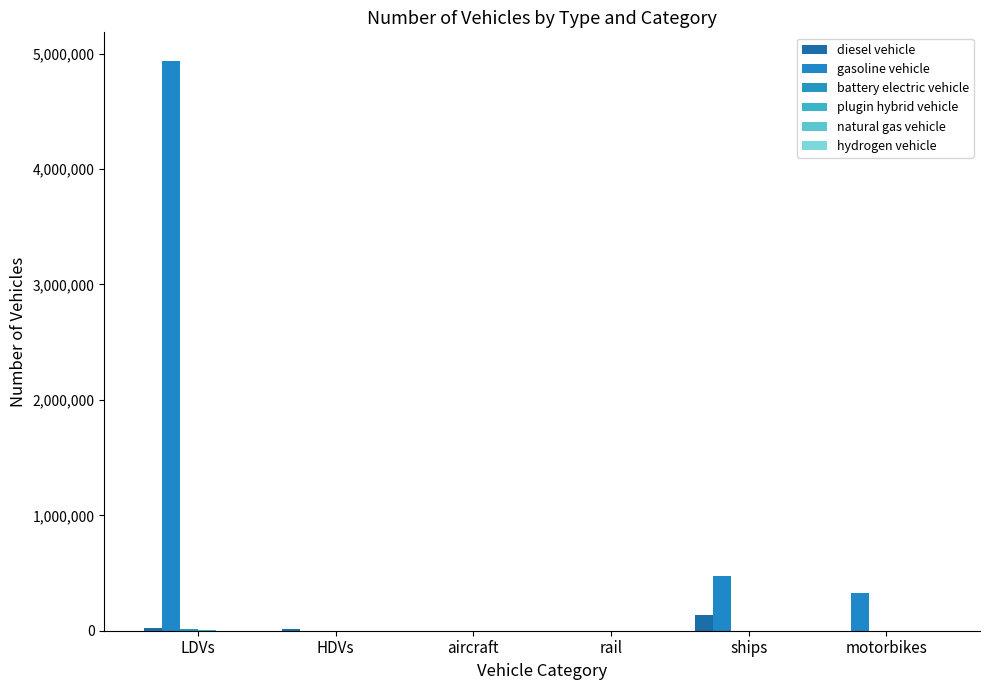

What is the maximum value shown in the chart?

4937763.0